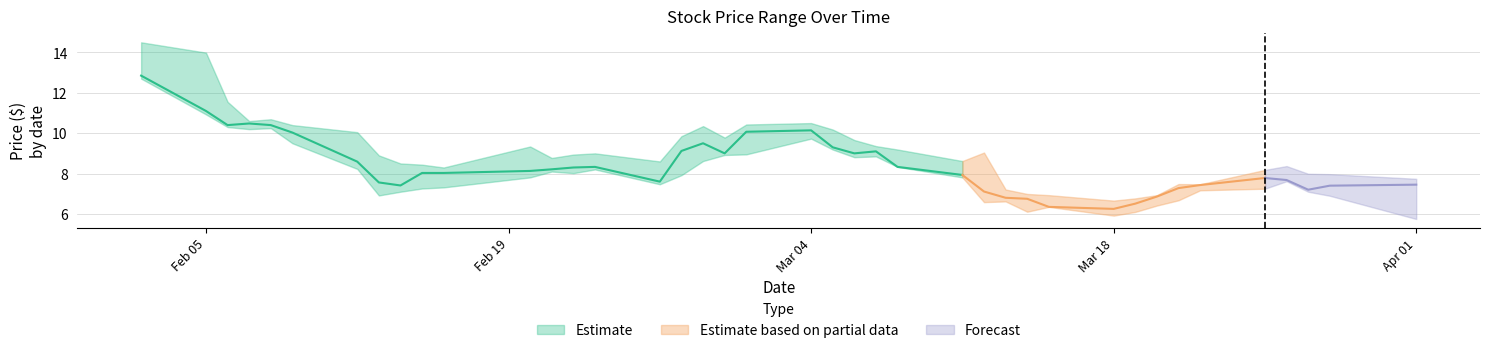

Read the close value at 26.

7.1